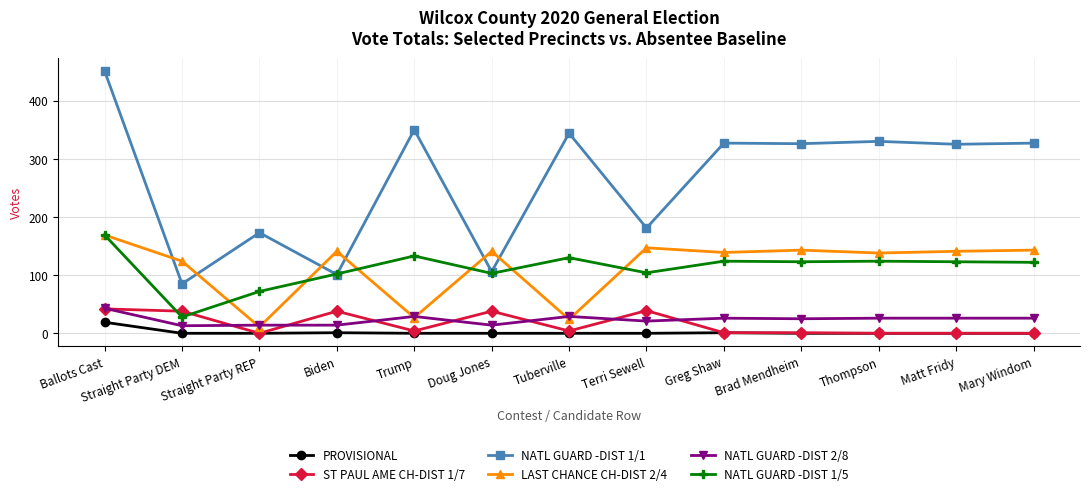

What are all the series names shown in the legend?

PROVISIONAL, ST PAUL AME CH-DIST 1/7, NATL GUARD -DIST 1/1, LAST CHANCE CH-DIST 2/4, NATL GUARD -DIST 2/8, NATL GUARD -DIST 1/5